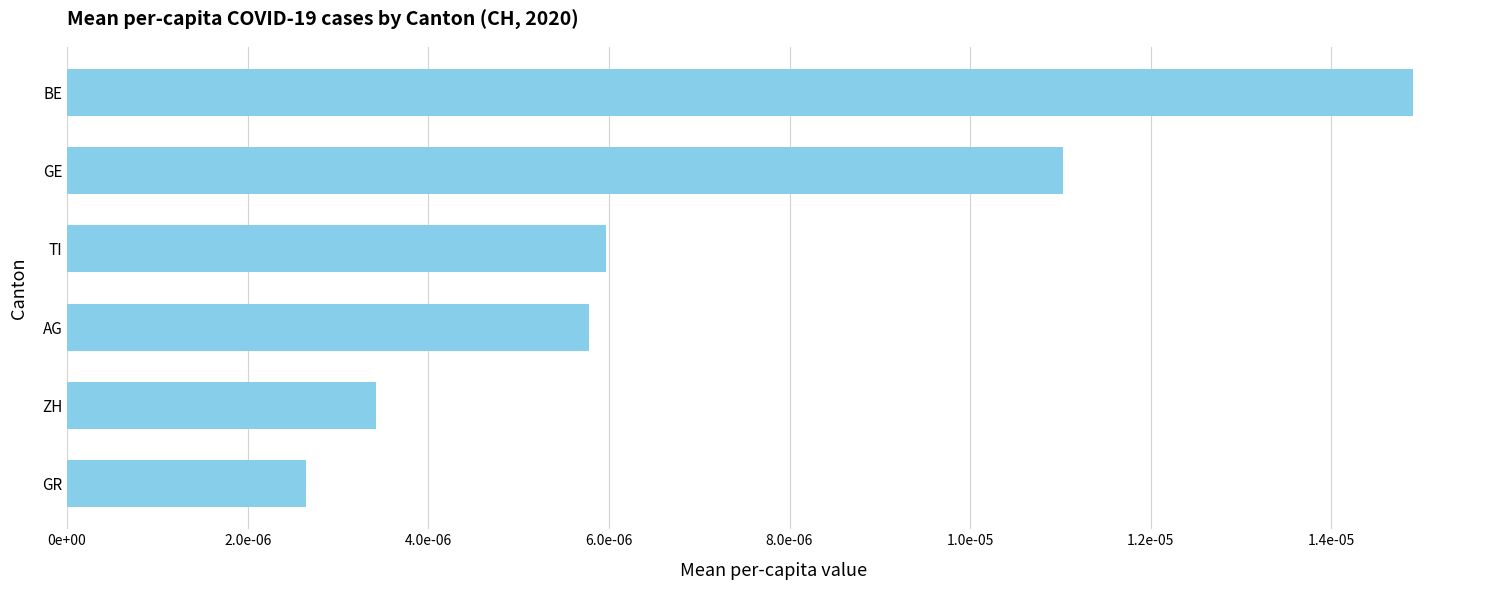

Does the chart contain any negative values?

No